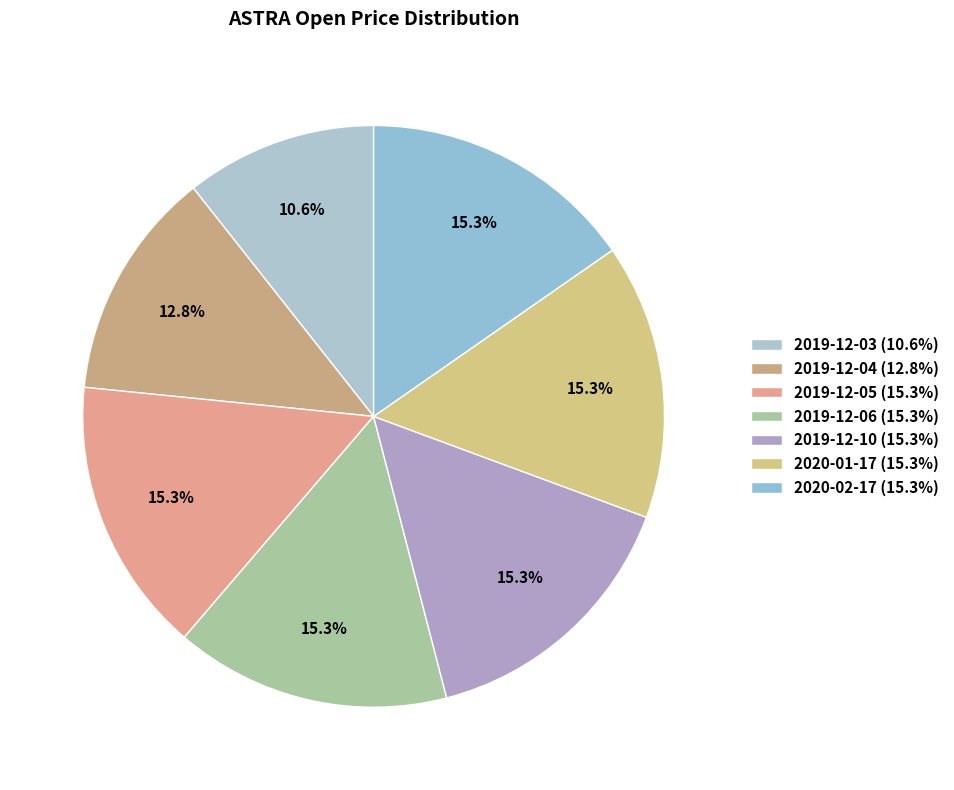

To the nearest percent, what is the combined percentage of 2020-02-17 and 2019-12-03?

26%